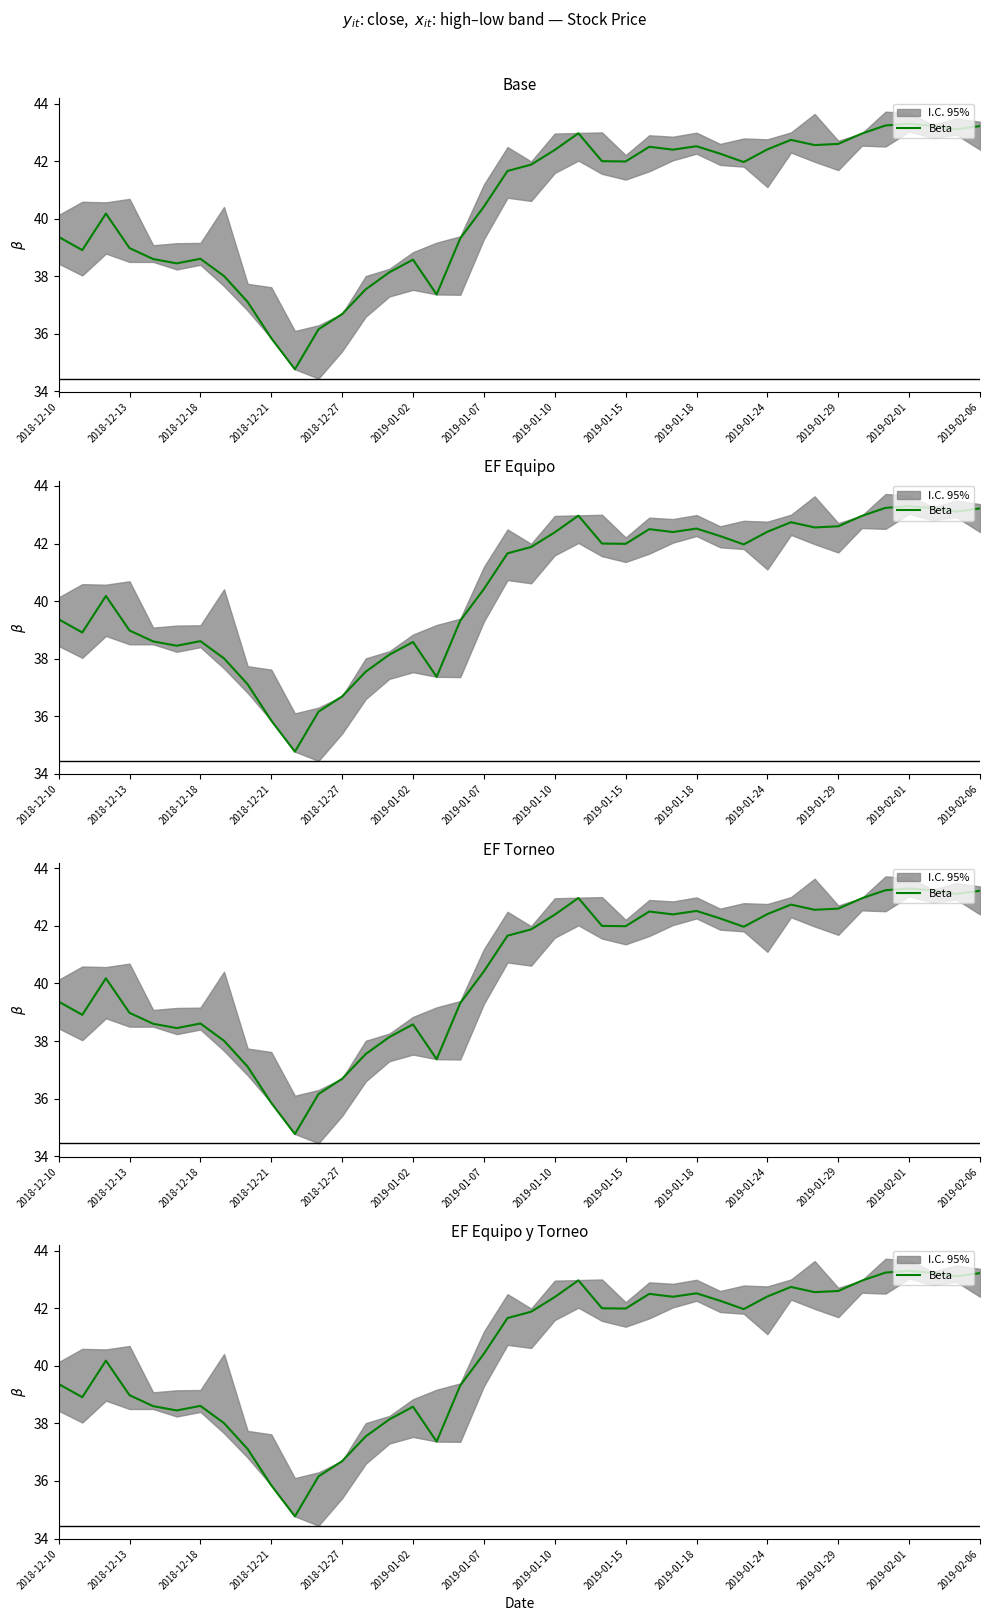

What is the difference between the second highest and minimum values?

8.5